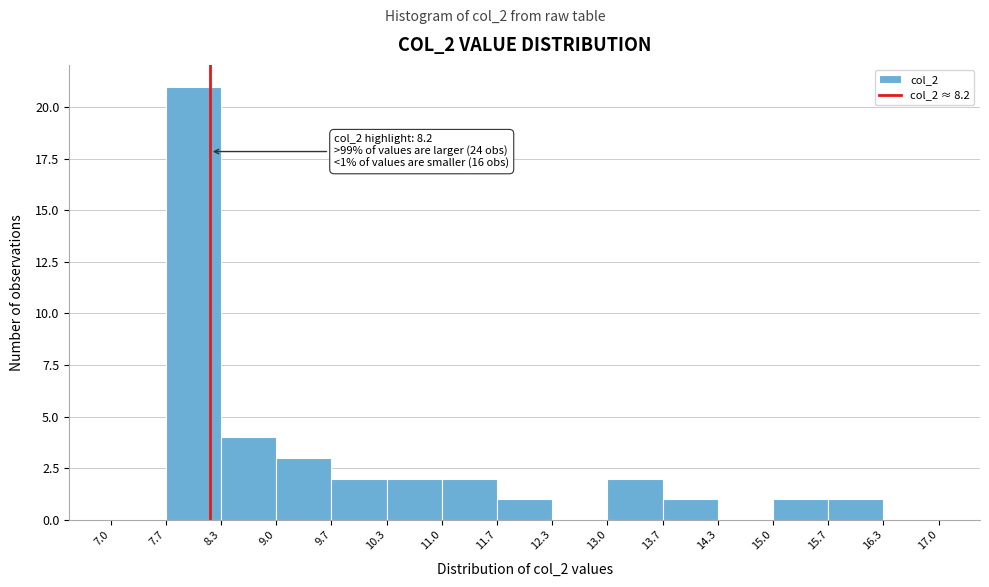

Which range on the x-axis has the tallest bar?

7.7 to 8.3